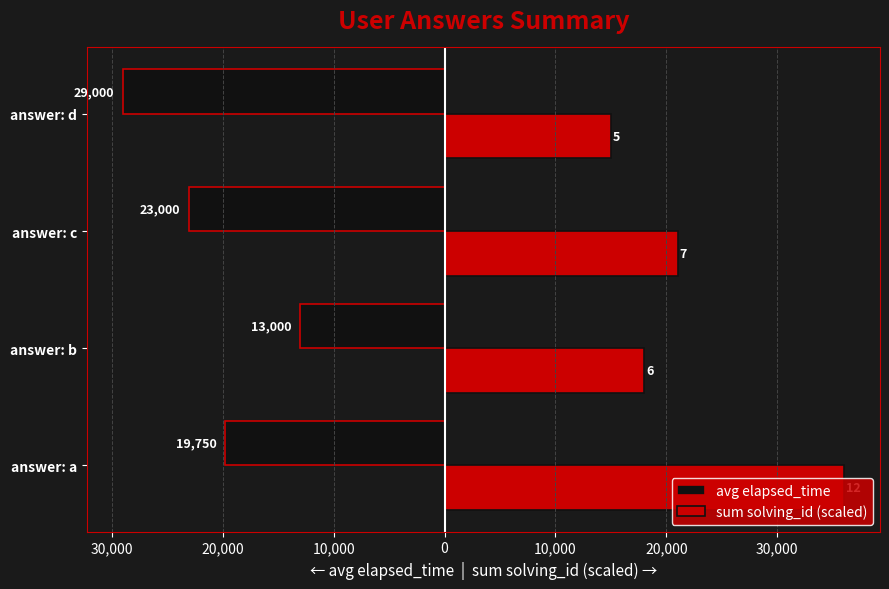

What are all the series names shown in the legend?

avg elapsed_time, sum solving_id (scaled)